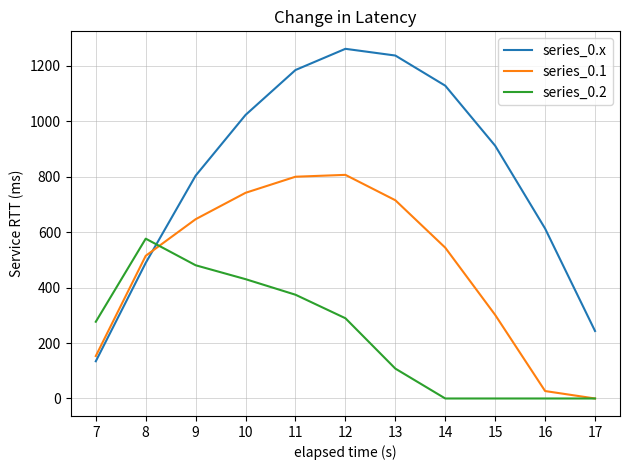

Rank the series by their average value, from lowest to highest.

series_0.2, series_0.1, series_0.x